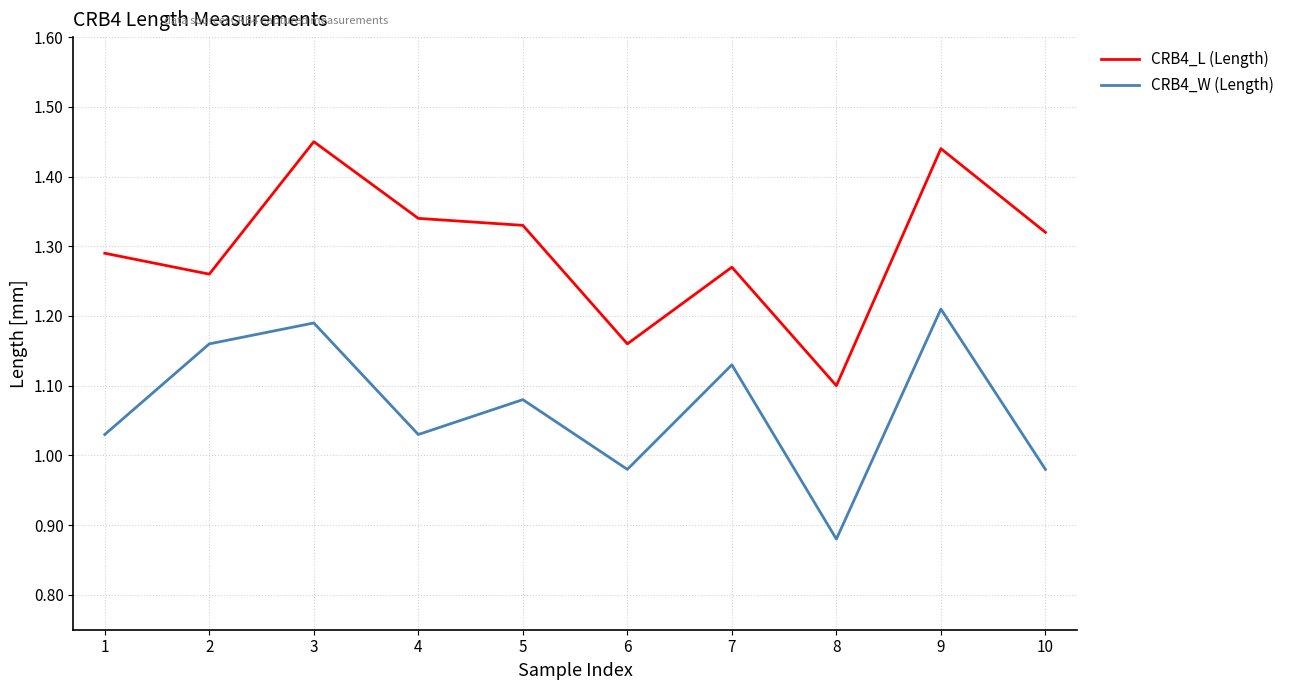

What is the difference between the CRB4_L (Length) values at 6 and 10?

0.2